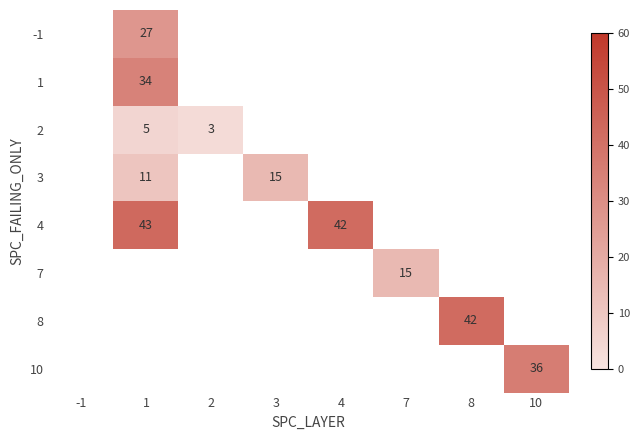

The 7 series shows 15 at 7. True or false?

True